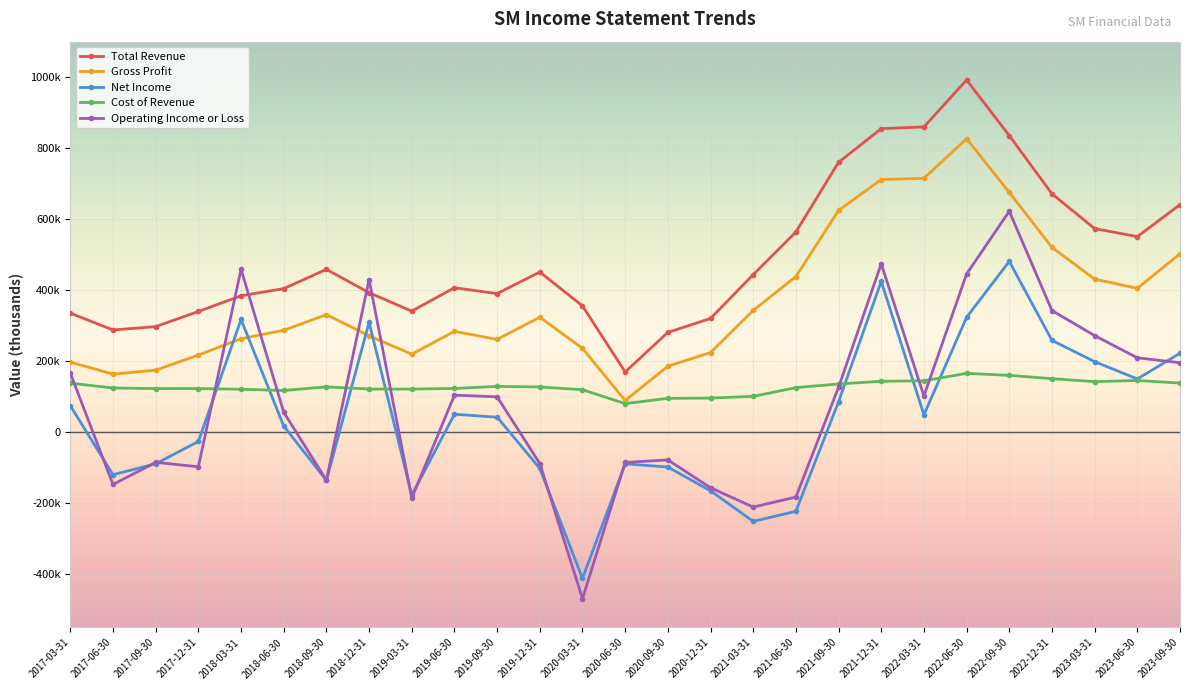

What is the difference between the maximum and minimum values in the Total Revenue series?

822600